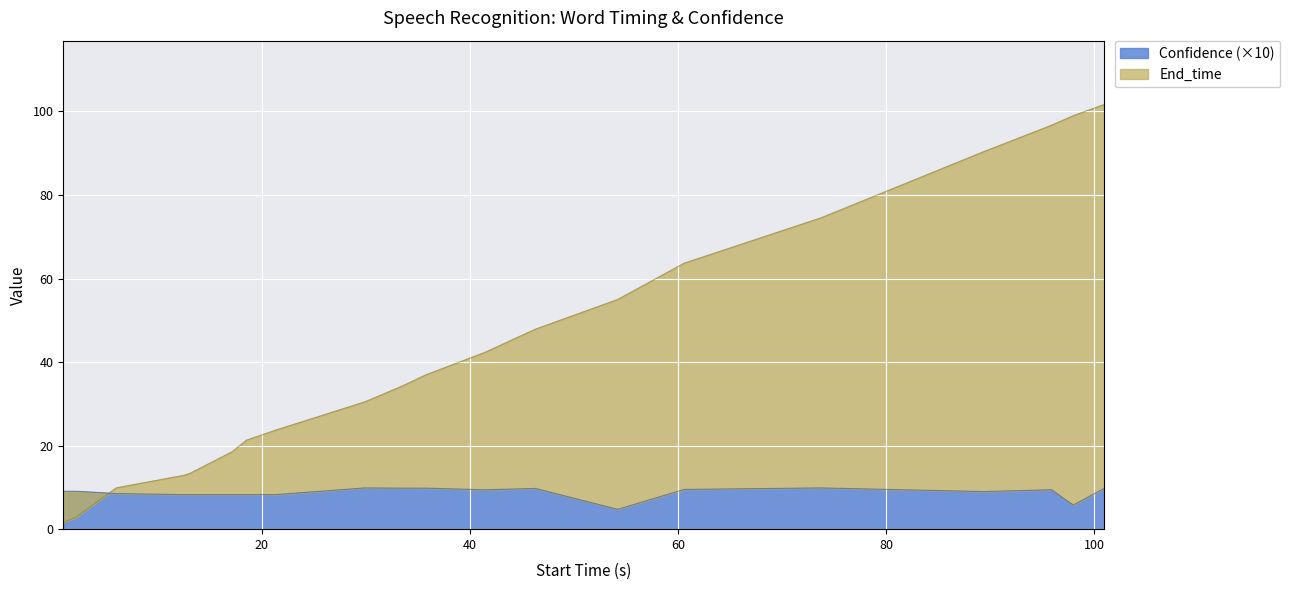

True or false: Confidence has a value of 16.7 at 46.3.

False